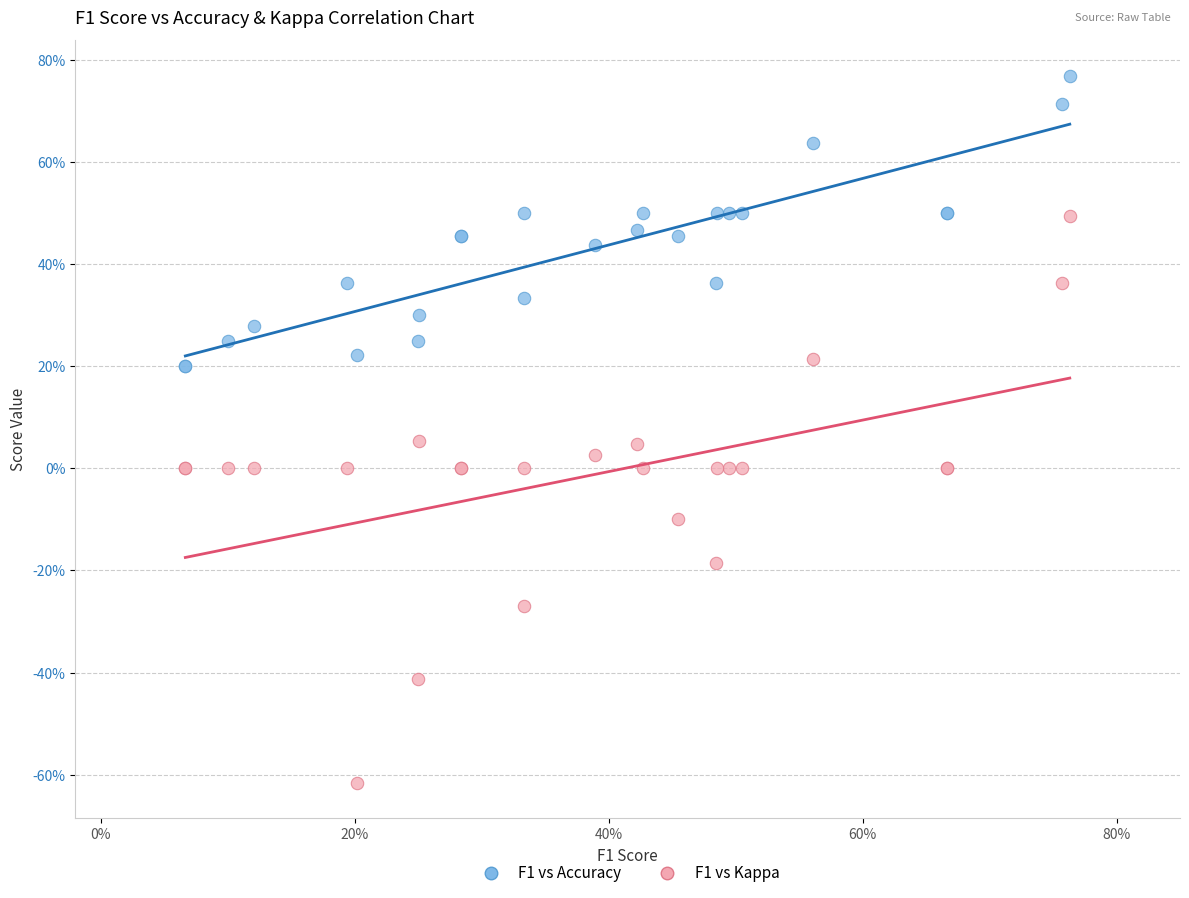

Which series has the widest spread of Y values?

F1 vs Kappa